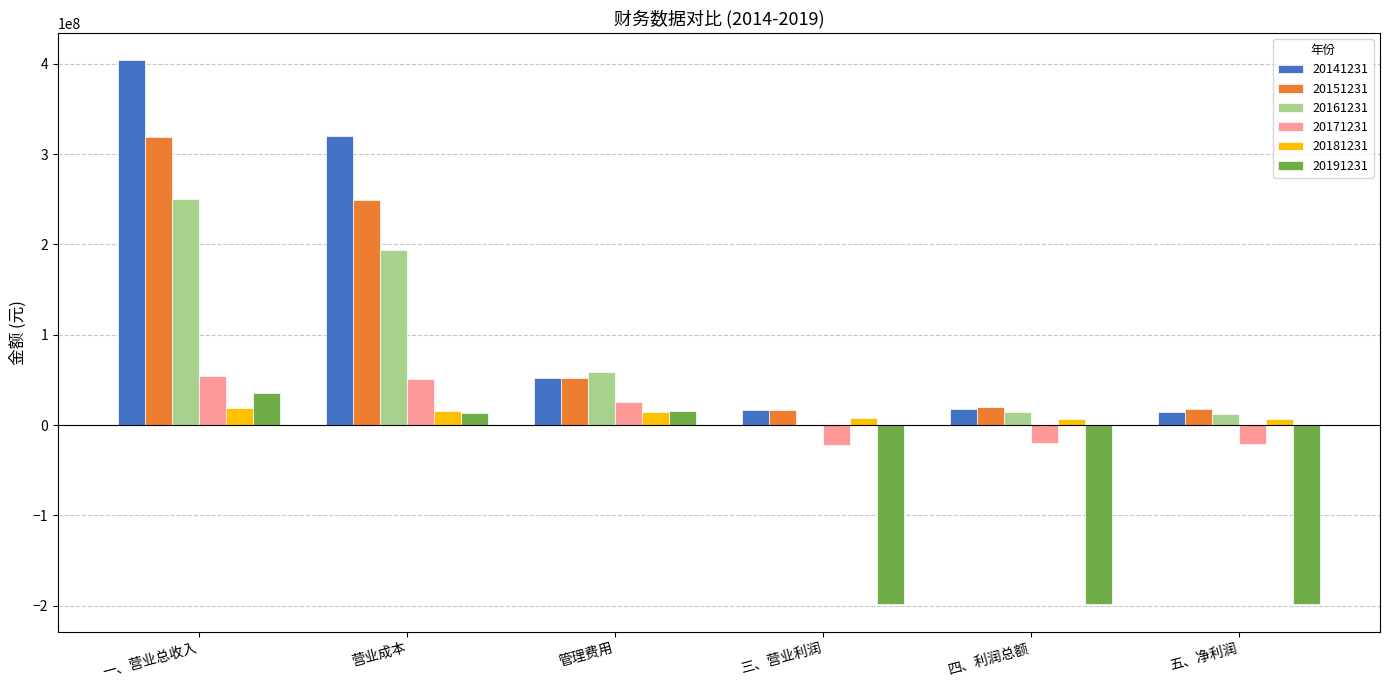

What is the highest value of the 20181231 series?

19045648.3